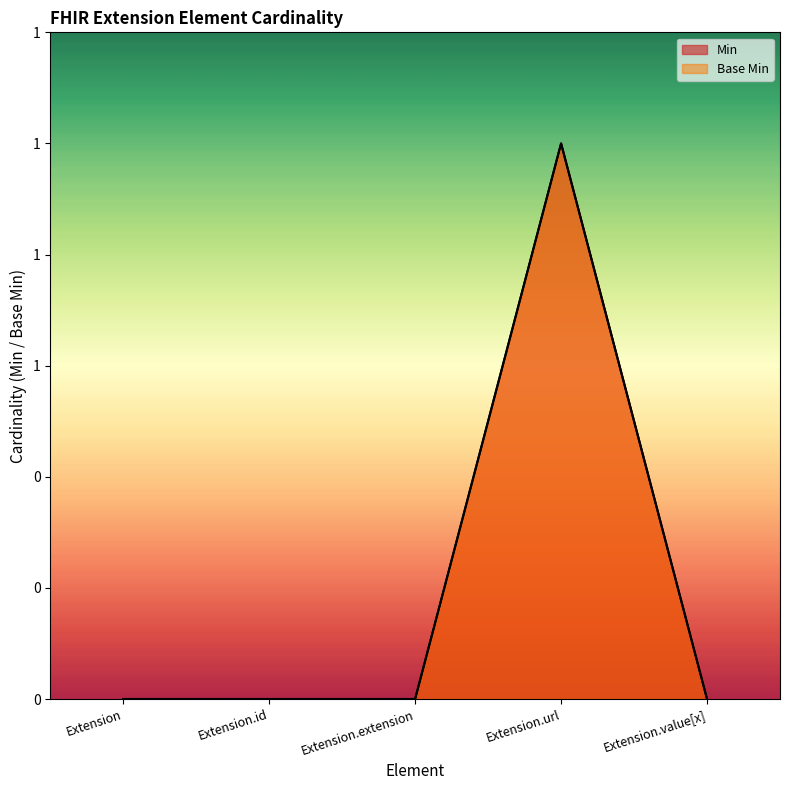

True or false: Min has a value of 0 at Extension.value[x].

True